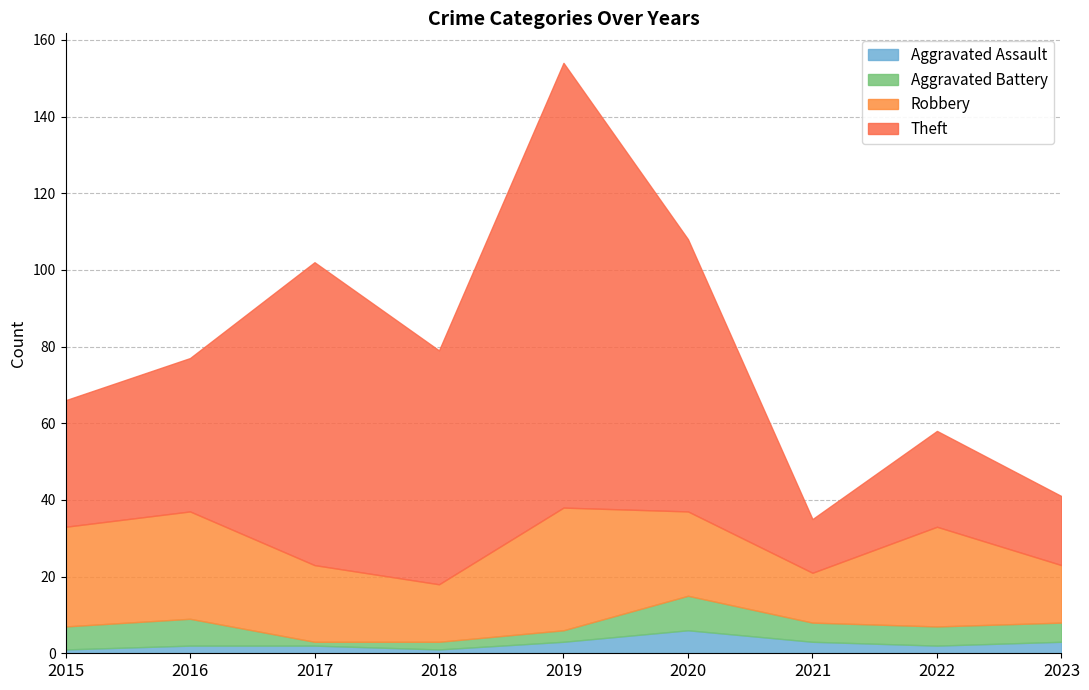

True or false: Aggravated Assault and Theft intersect in this chart.

False